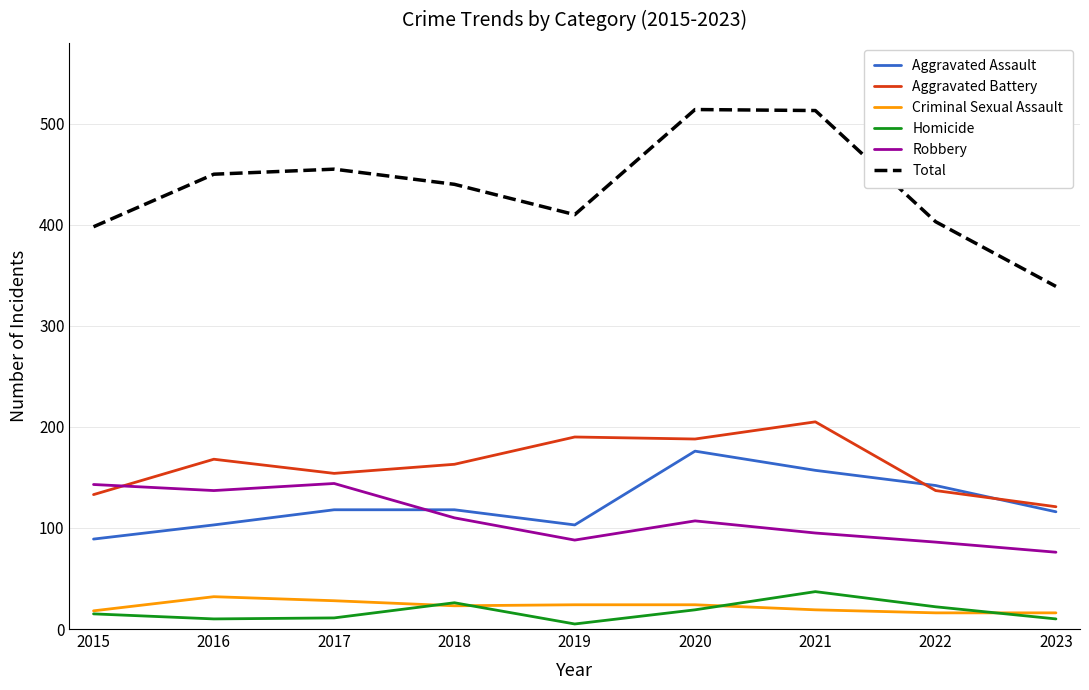

Which series has the widest spread of values?

Total